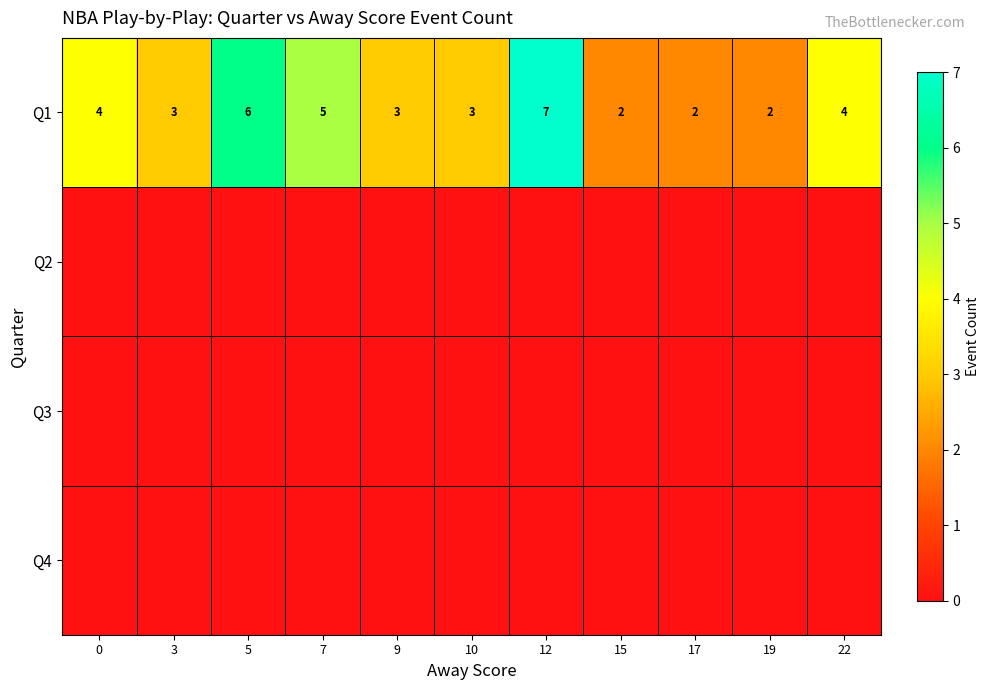

What is the total value across all series at 17?

2